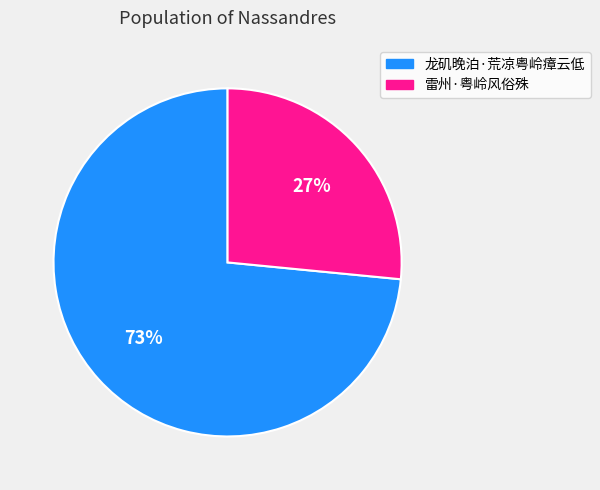

The 雷州·粤岭风俗殊 slice represents 36% of the pie. True or false?

False